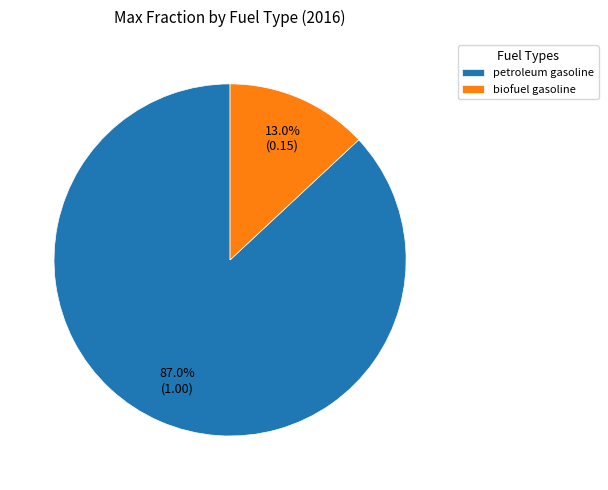

Does any single category account for the majority?

Yes